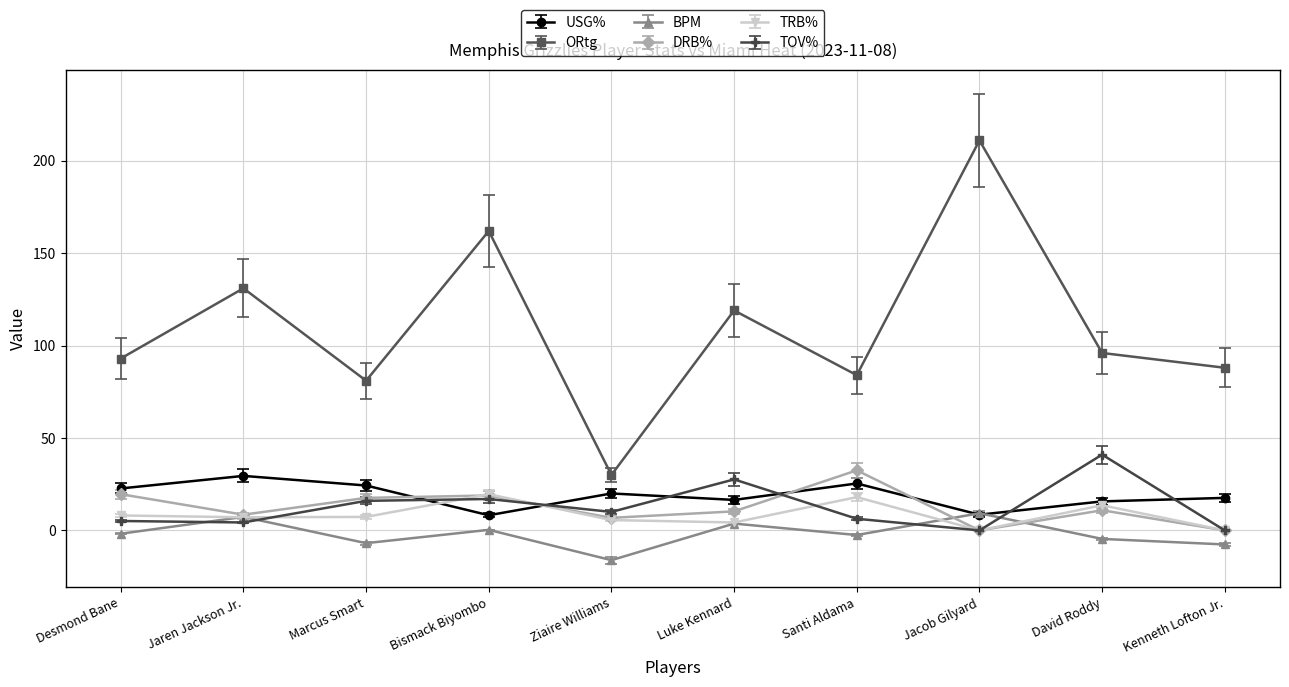

How many lines are shown in the chart?

6